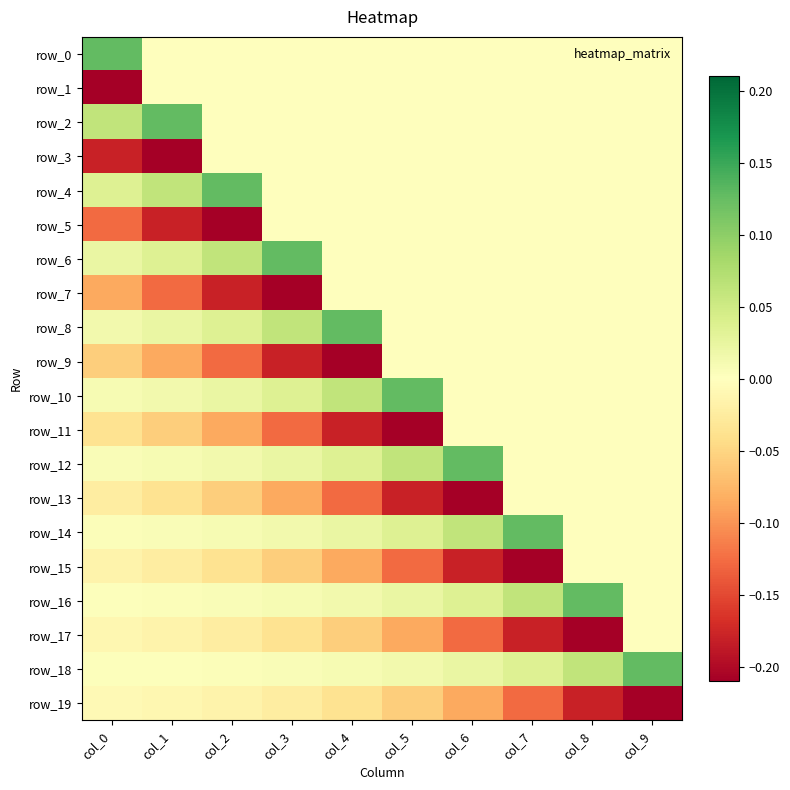

What is the maximum value for row_14?

0.1